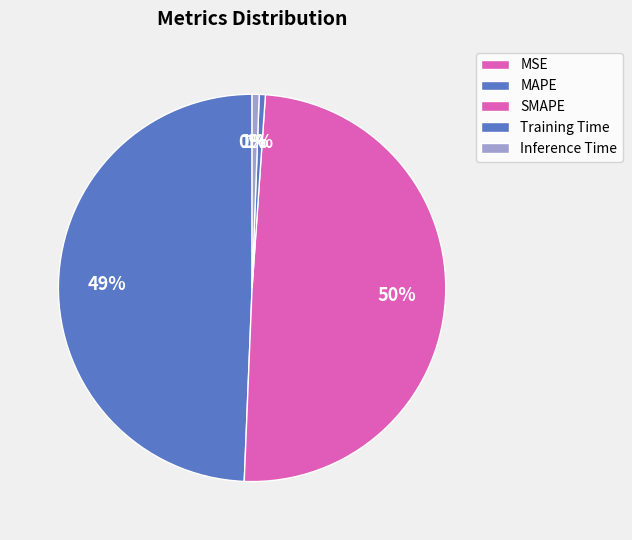

Does Inference Time represent more than half of the total?

No